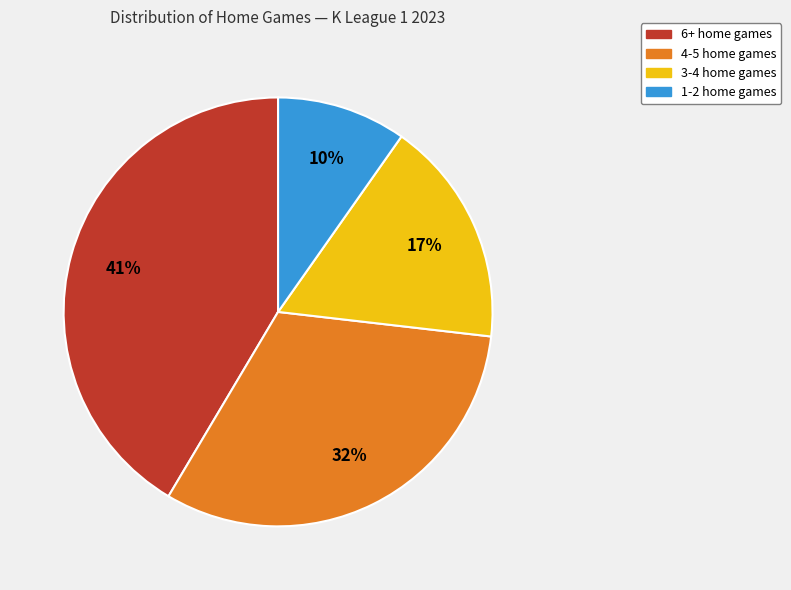

To the nearest percent, what is the average slice percentage?

25%